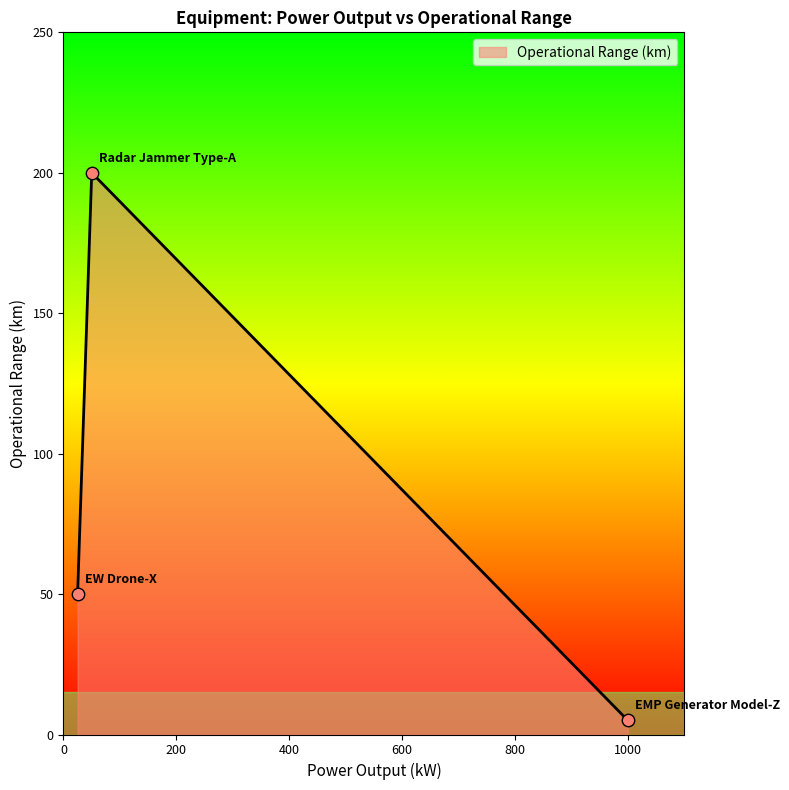

What is the average value?

85